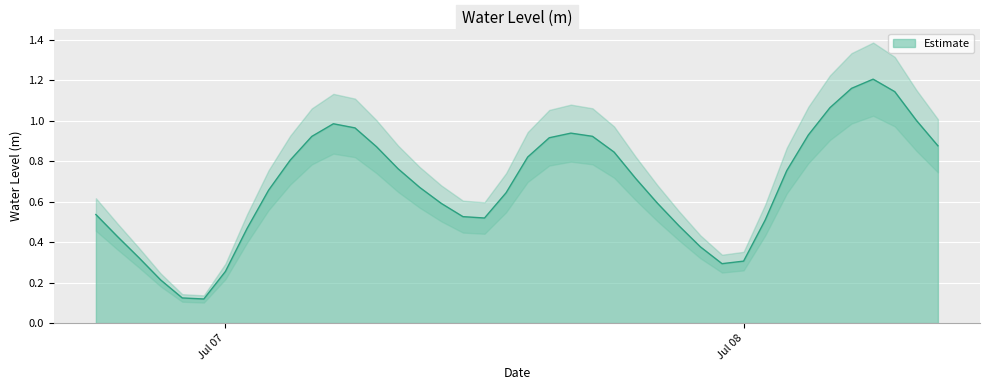

What is the average value?

0.7